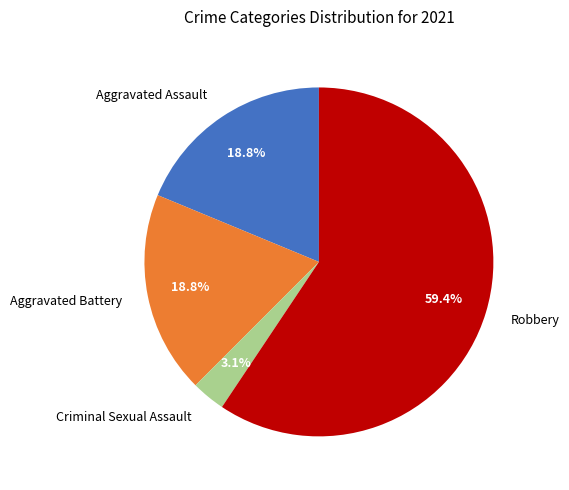

How many segments does this pie chart have?

4